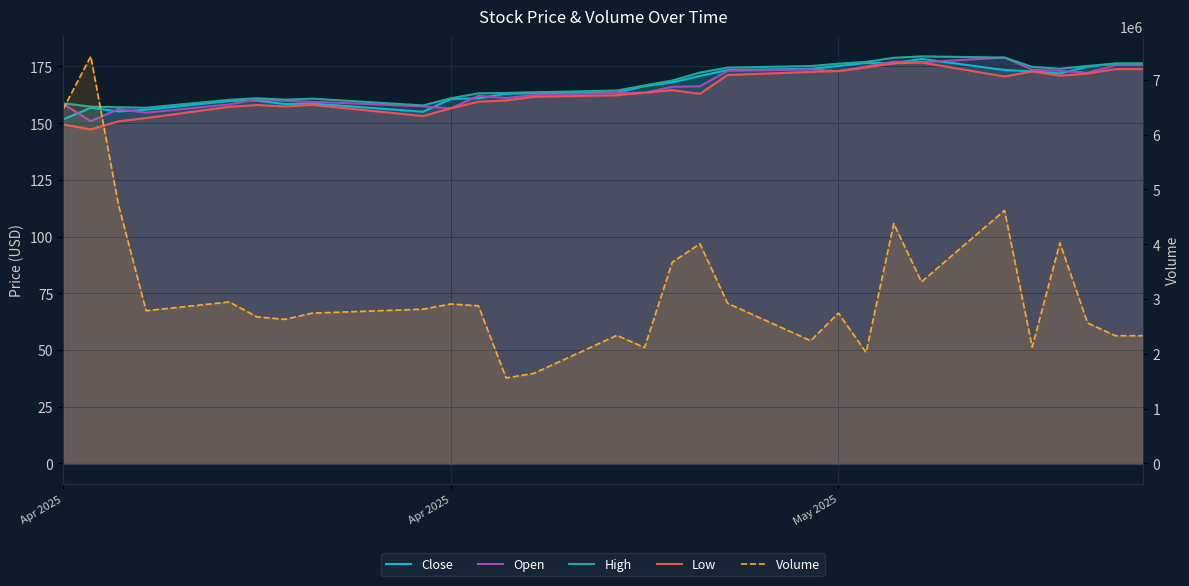

Does the chart have visible grid lines?

Yes